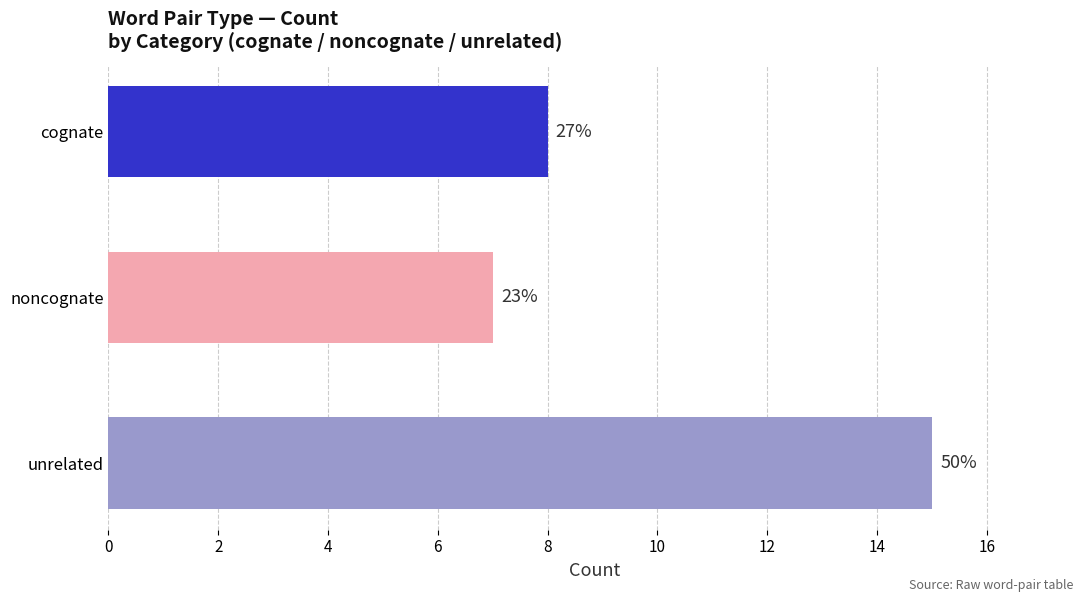

What position from the right is unrelated?

1